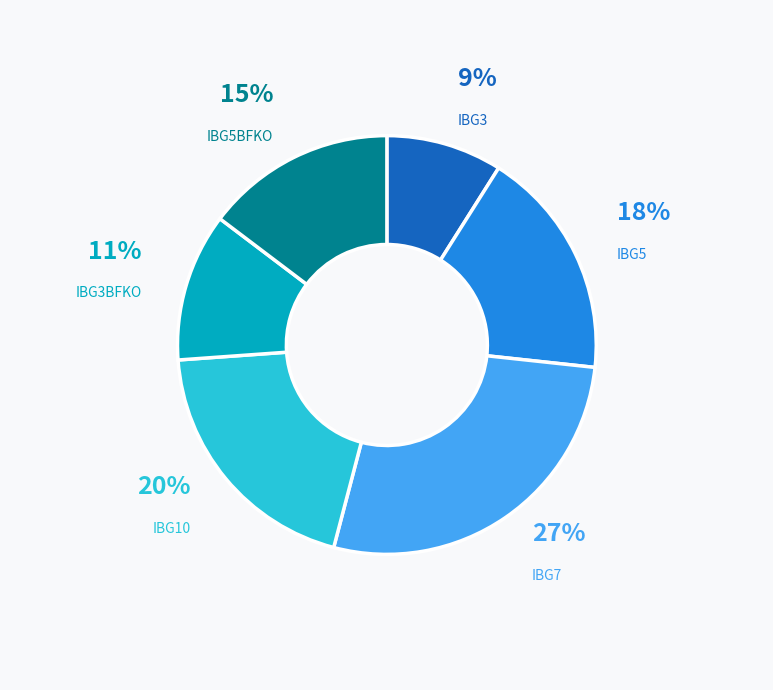

The IBG3BFKO slice represents 5% of the pie. True or false?

False